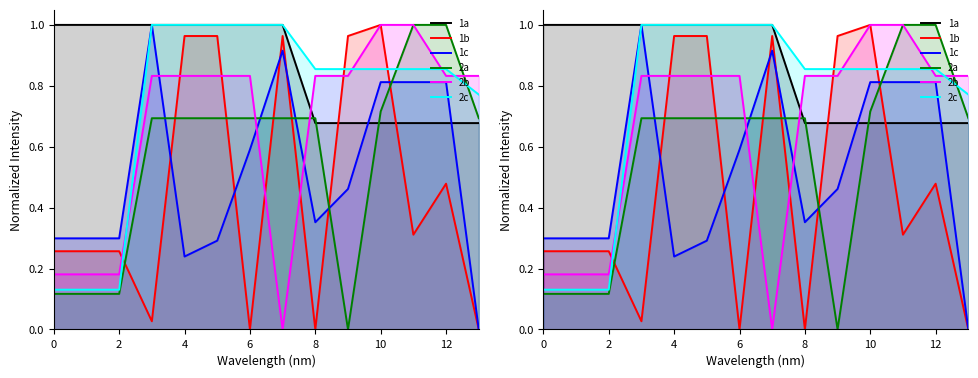

What is the total value across all series at 0?

2.0